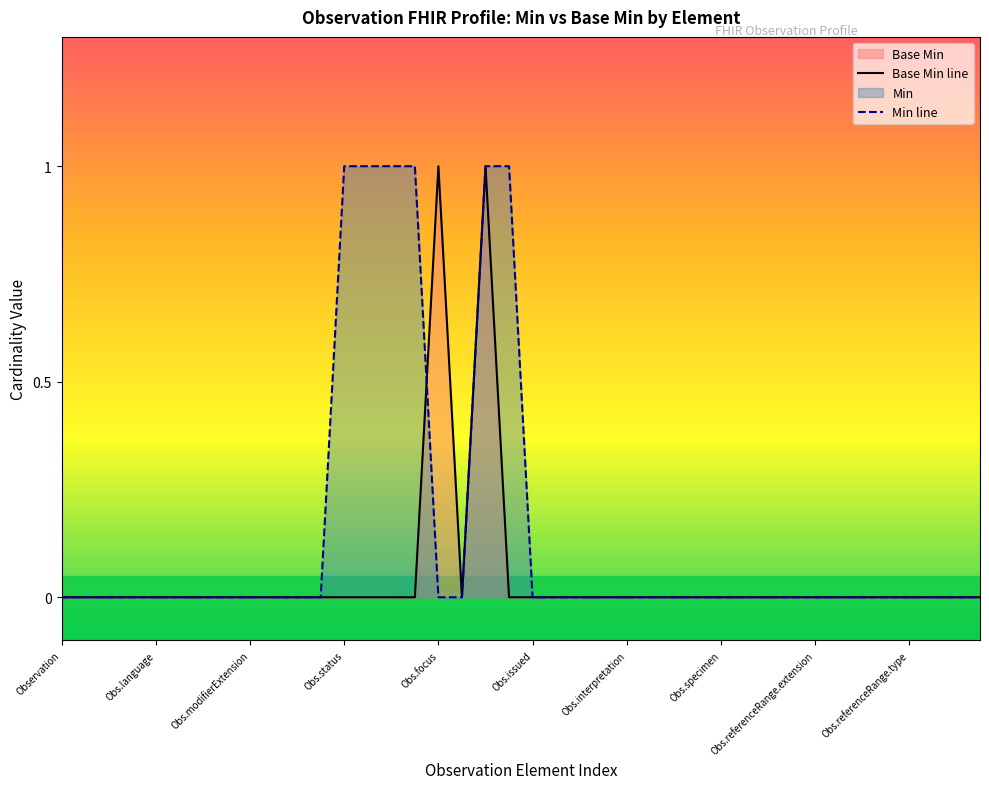

Rank the series by their average value, from highest to lowest.

Min line, Base Min line